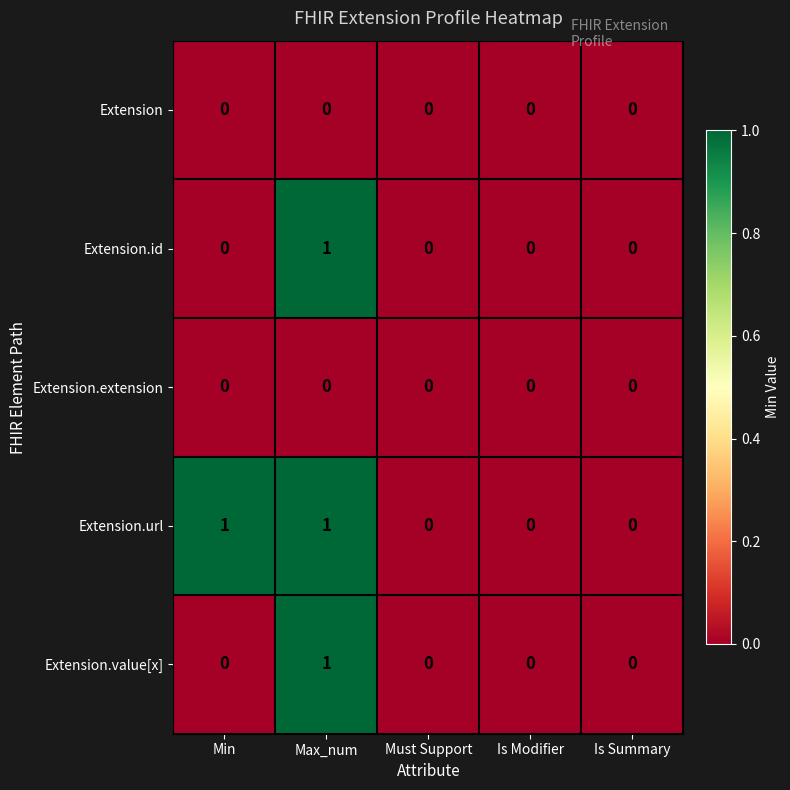

The Extension.url series shows 0 at Max_num. True or false?

False